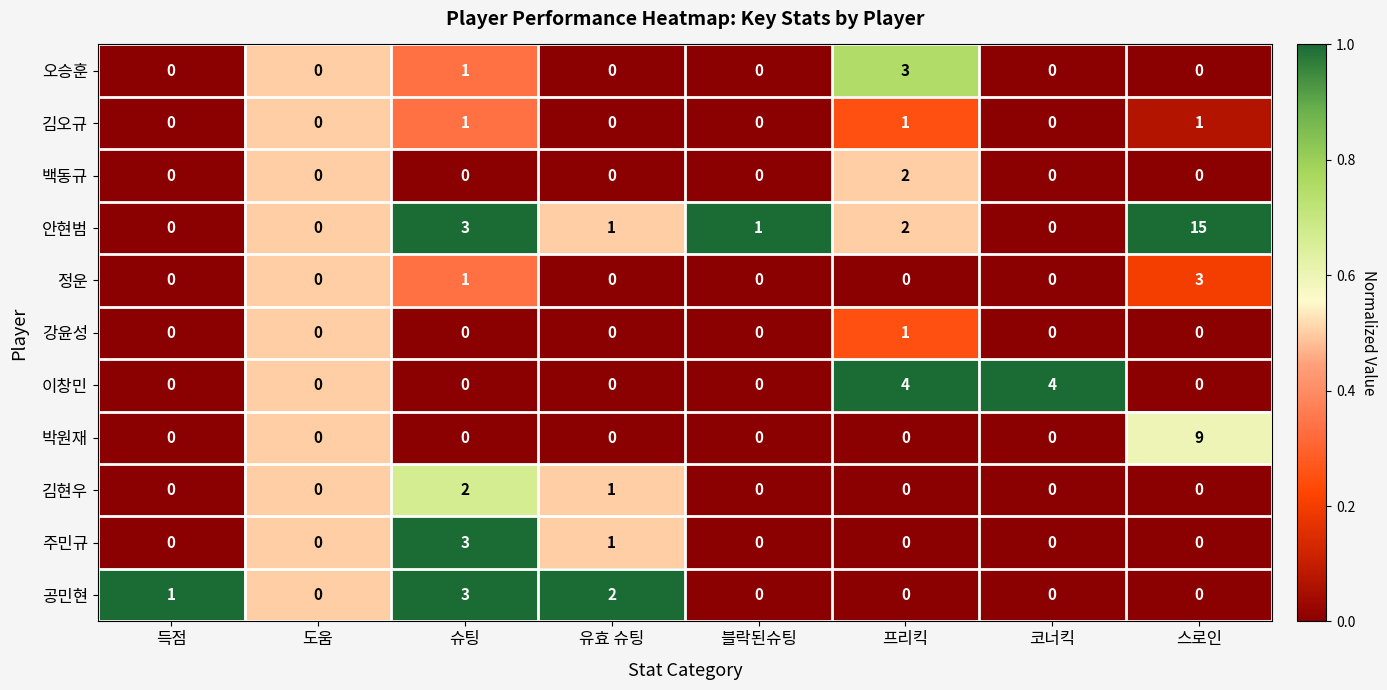

Which category has the highest value in the 김현우 series?

슈팅